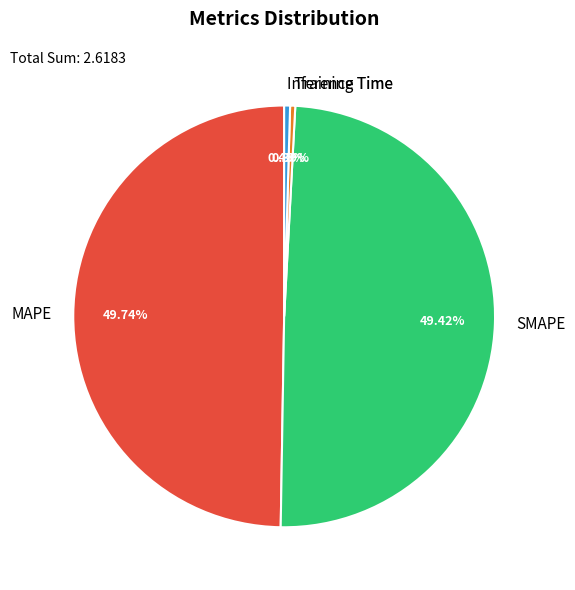

To the nearest percent, what is the combined percentage of SMAPE and Training Time?

50%